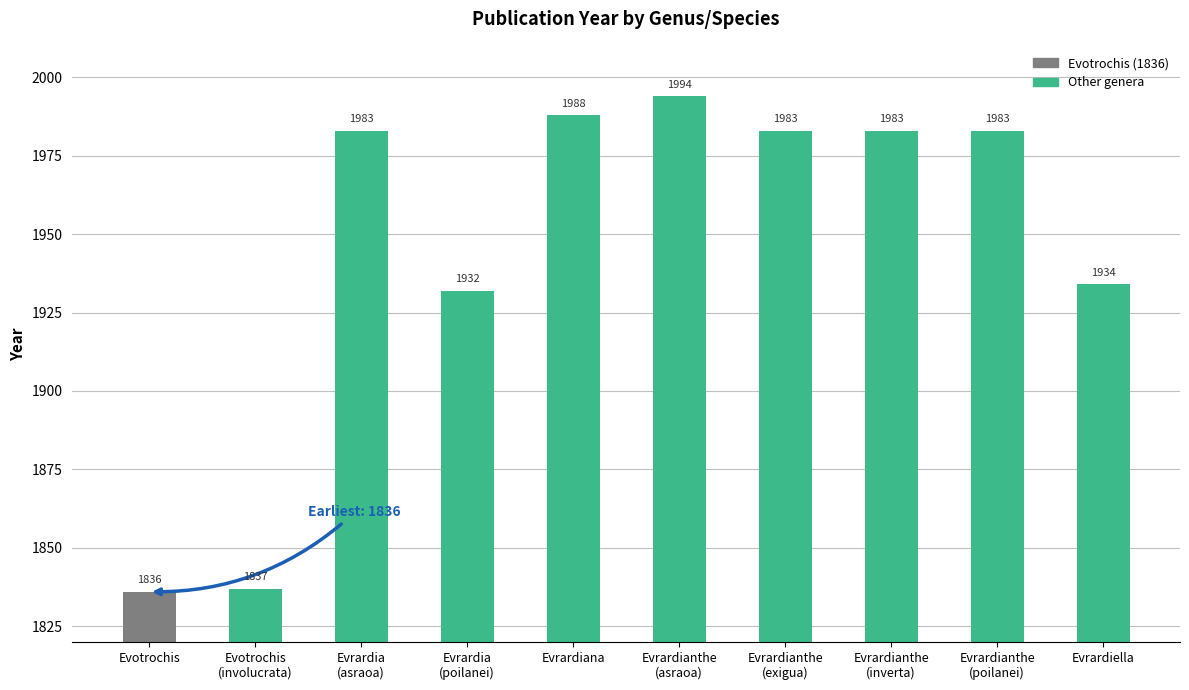

The chart shows a value of 2853 at Evrardia
(poilanei). True or false?

False